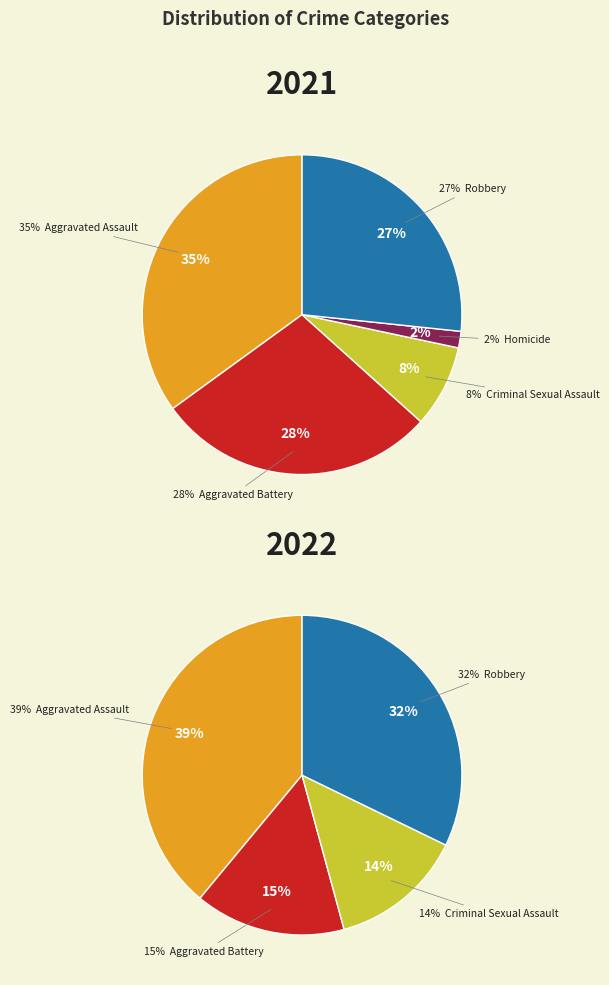

How many segments does this pie chart have?

5